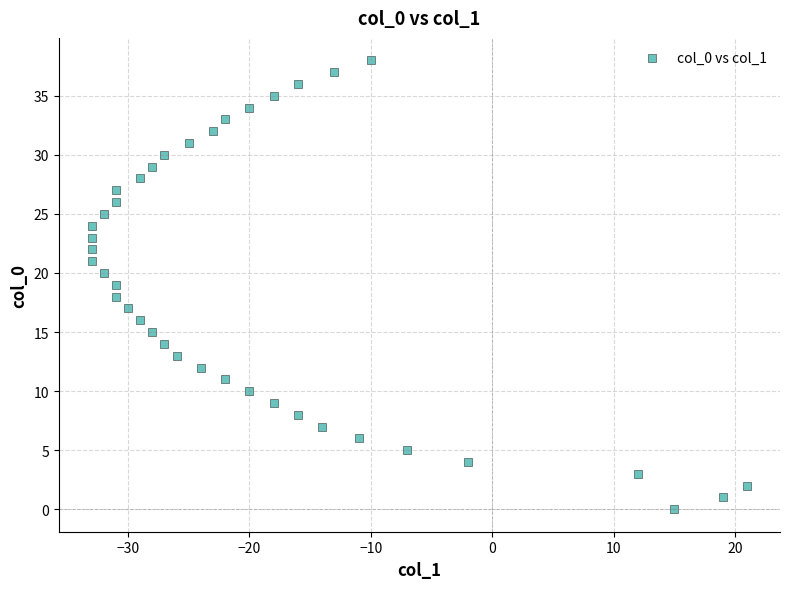

What is the range of Y values (max minus min)?

38